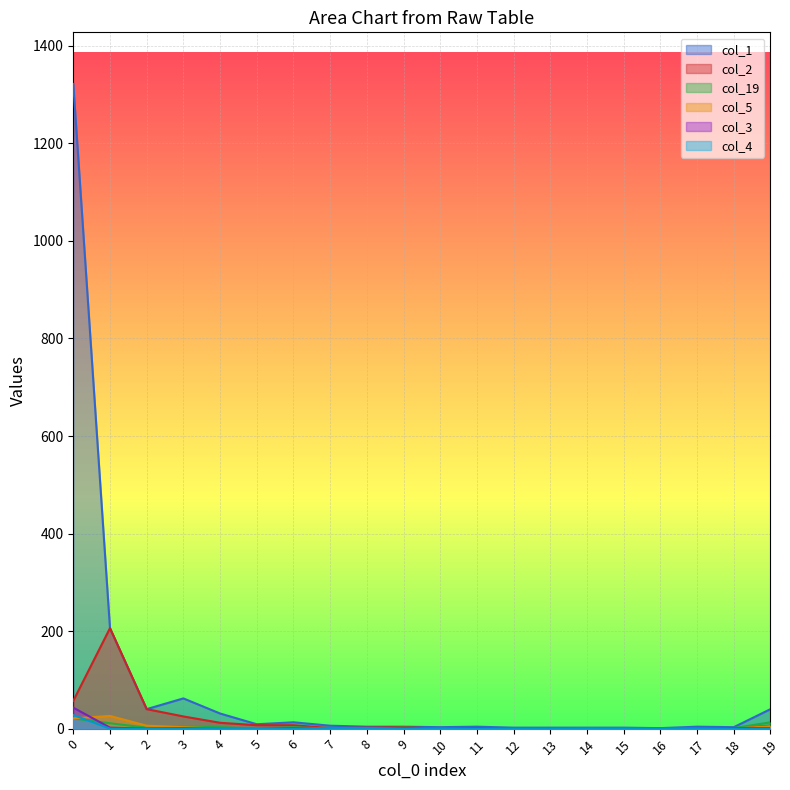

True or false: col_5 and col_3 intersect in this chart.

True